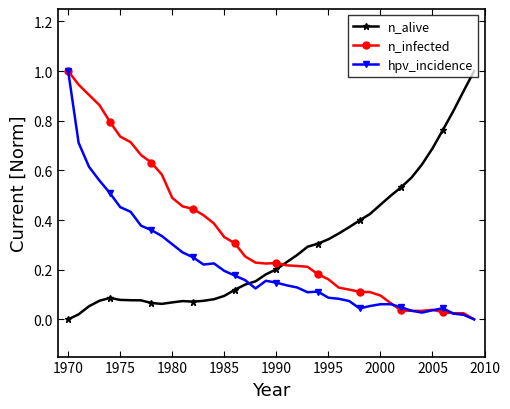

True or false: n_alive and hpv_incidence intersect in this chart.

True